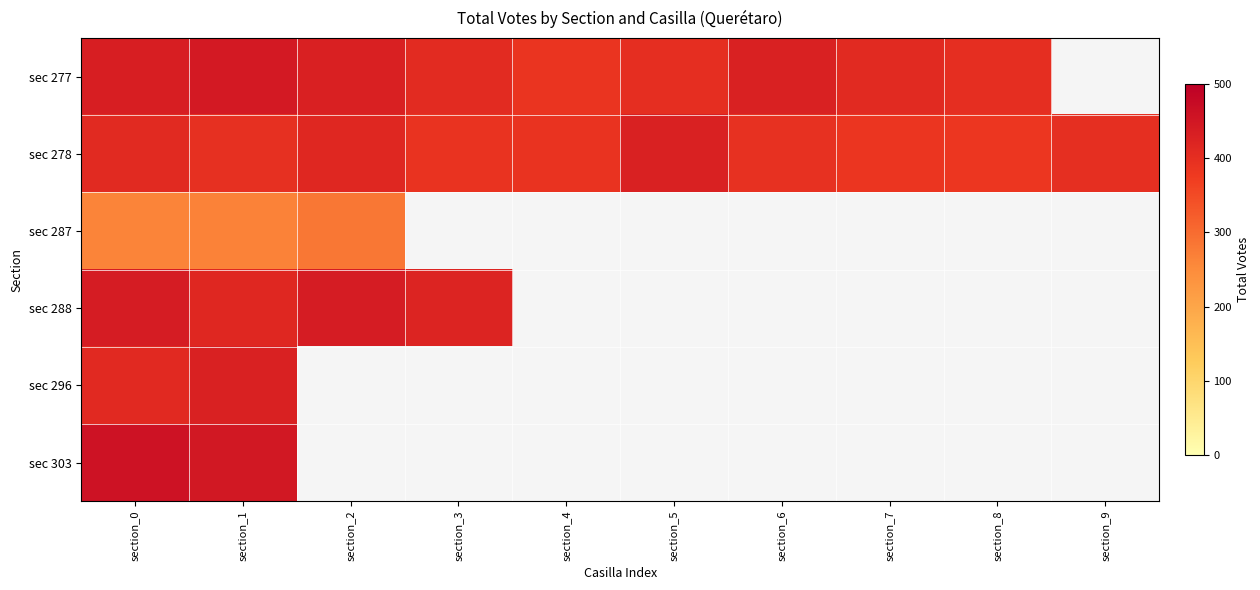

Which series has the largest total across all categories?

sec 278